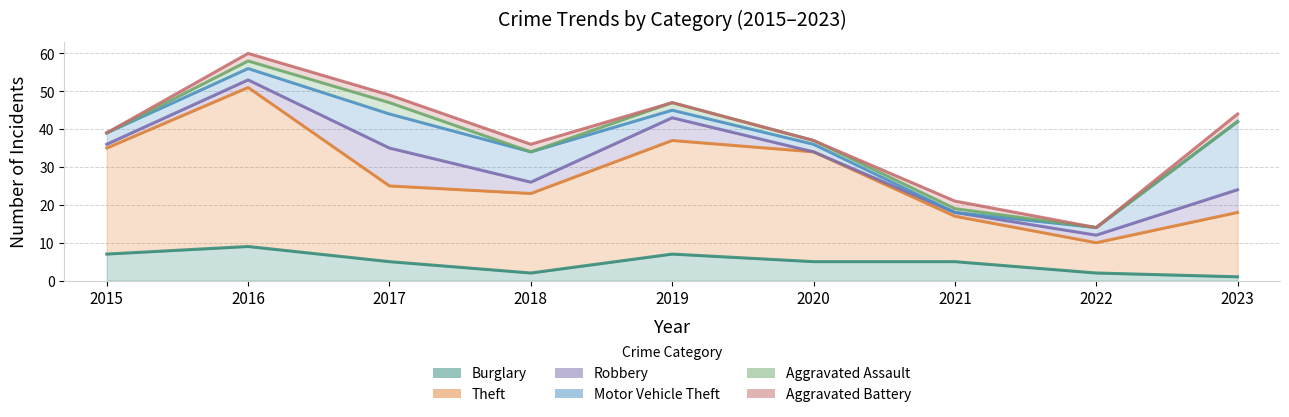

Reading left to right, extract all data points from this chart.

Burglary: 7	9	5	2	7	5	5	2	1
Theft: 28	42	20	21	30	29	12	8	17
Robbery: 1	2	10	3	6	0	1	2	6
Motor Vehicle Theft: 3	3	9	8	2	2	0	2	18
Aggravated Assault: 0	2	3	0	2	1	1	0	0
Aggravated Battery: 0	2	2	2	0	0	2	0	2